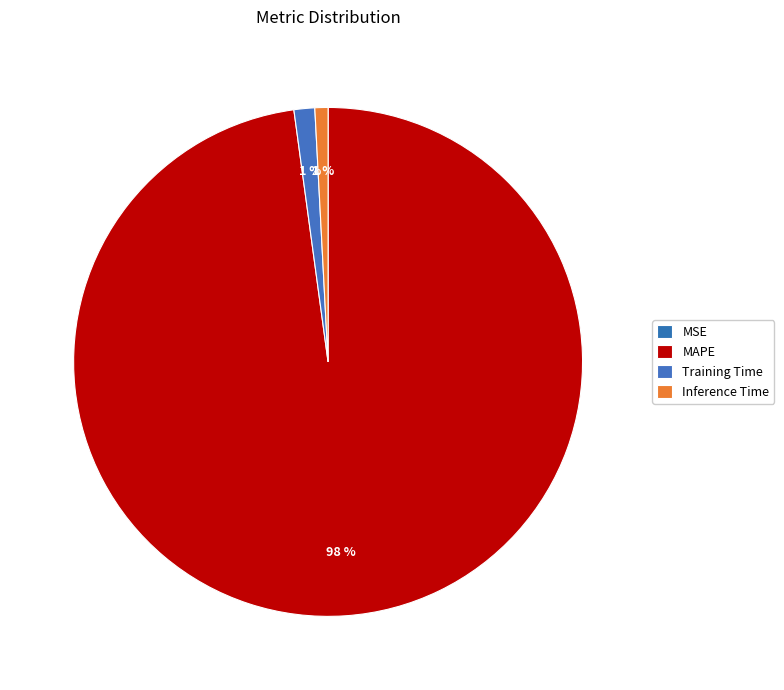

What is the majority slice?

MAPE